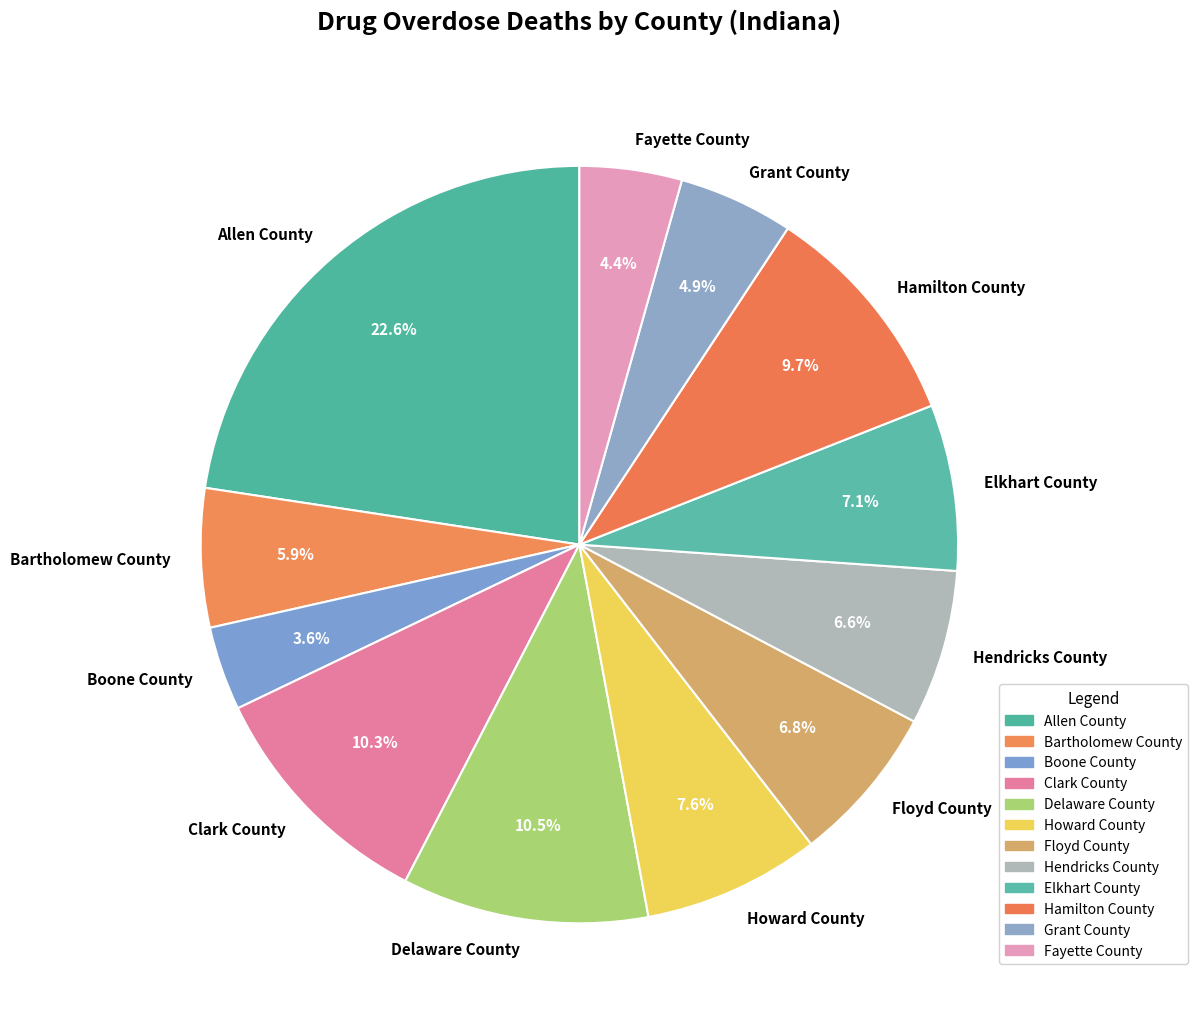

Is the sum of Howard County and Grant County greater than half?

No